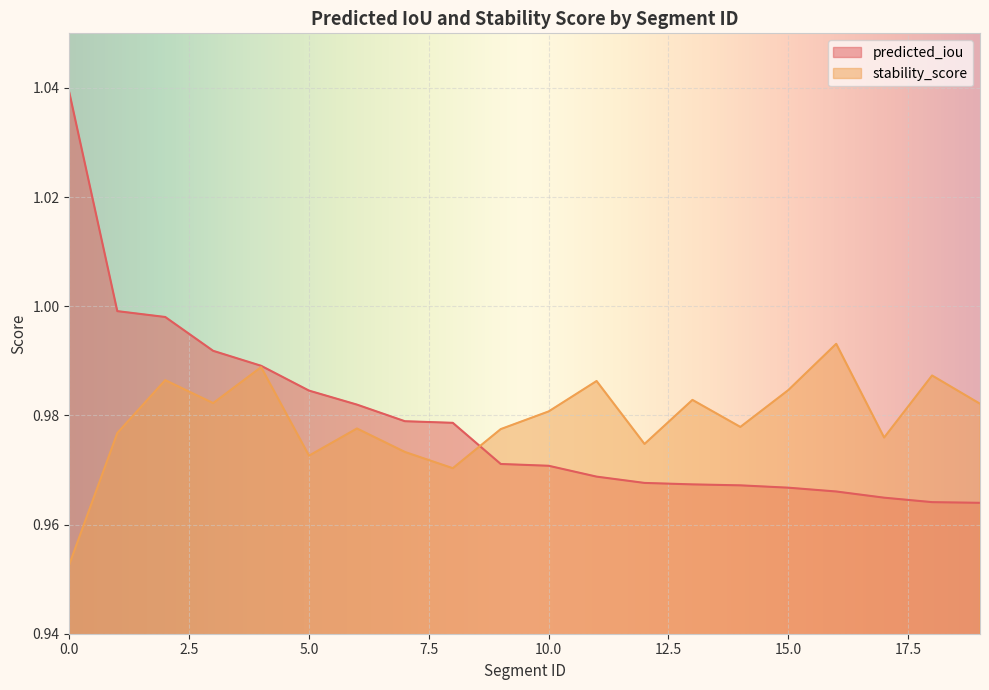

What is the sum of all stability_score values?

19.6